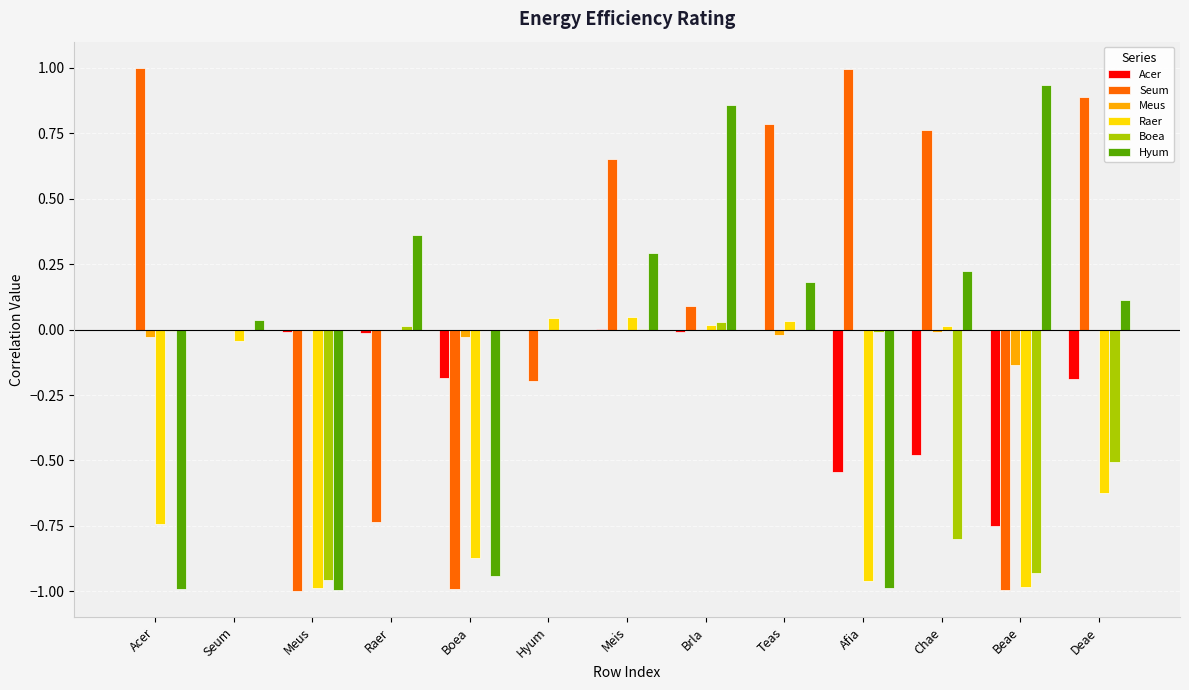

Is it true that Boea equals -0.5 at Deae?

True